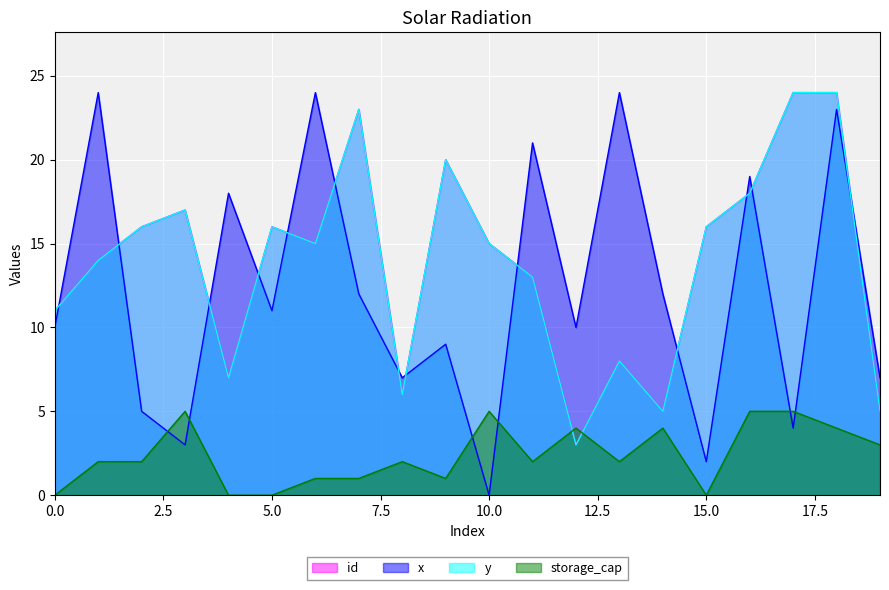

True or false: id and y cross at least once.

False